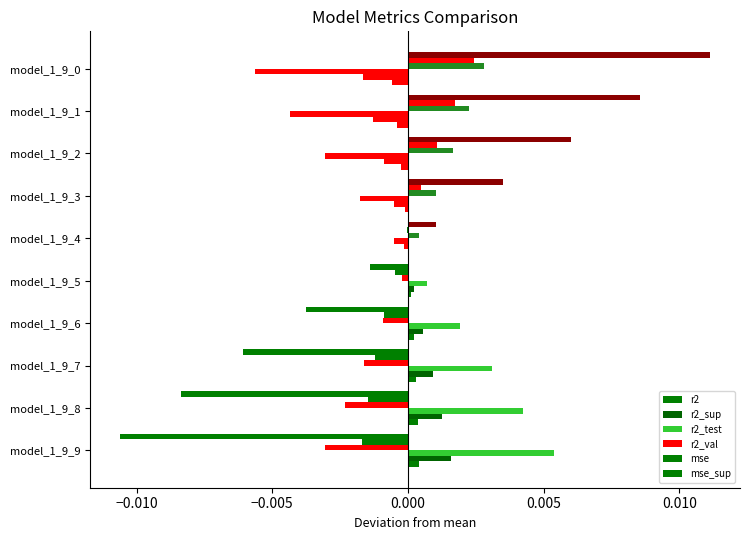

At how many categories does at least one series exceed 0?

10